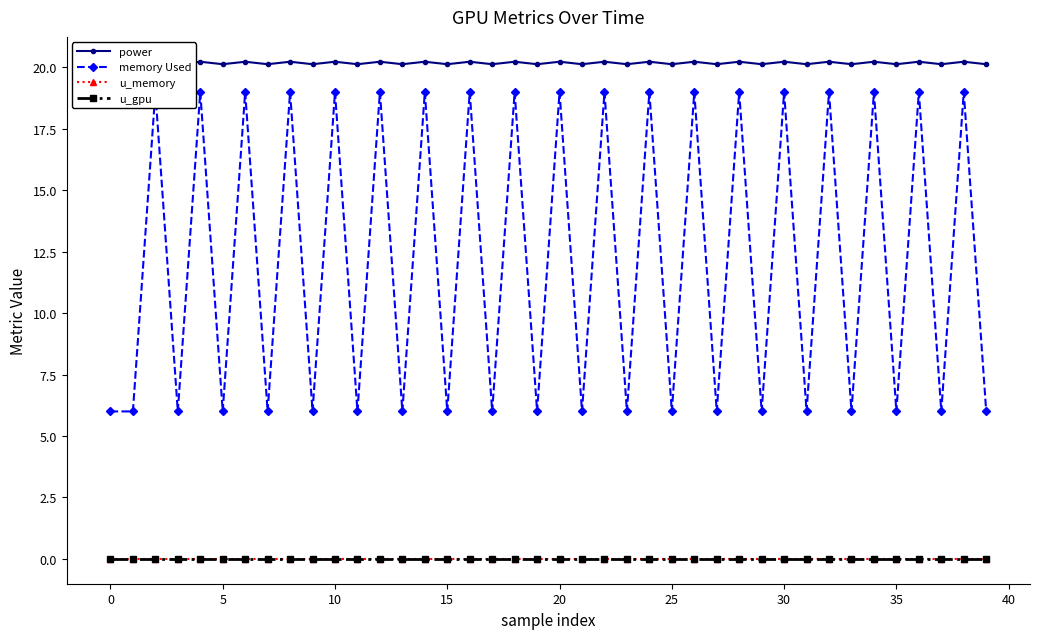

Reading right to left, transcribe all the data shown in this chart.

power: 20.1	20.2	20.1	20.2	20.1	20.2	20.1	20.2	20.1	20.2	20.1	20.2	20.1	20.2	20.1	20.2	20.1	20.2	20.1	20.2	20.1	20.2	20.1	20.2	20.1	20.2	20.1	20.2	20.1	20.2	20.1	20.2	20.1	20.2	20.1	20.2	20.1	20.2	20.2	20.1
memory Used: 6.0	19.0	6.0	19.0	6.0	19.0	6.0	19.0	6.0	19.0	6.0	19.0	6.0	19.0	6.0	19.0	6.0	19.0	6.0	19.0	6.0	19.0	6.0	19.0	6.0	19.0	6.0	19.0	6.0	19.0	6.0	19.0	6.0	19.0	6.0	19.0	6.0	19.0	6.0	6.0
u_memory: 0.0	0.0	0.0	0.0	0.0	0.0	0.0	0.0	0.0	0.0	0.0	0.0	0.0	0.0	0.0	0.0	0.0	0.0	0.0	0.0	0.0	0.0	0.0	0.0	0.0	0.0	0.0	0.0	0.0	0.0	0.0	0.0	0.0	0.0	0.0	0.0	0.0	0.0	0.0	0.0
u_gpu: 0.0	0.0	0.0	0.0	0.0	0.0	0.0	0.0	0.0	0.0	0.0	0.0	0.0	0.0	0.0	0.0	0.0	0.0	0.0	0.0	0.0	0.0	0.0	0.0	0.0	0.0	0.0	0.0	0.0	0.0	0.0	0.0	0.0	0.0	0.0	0.0	0.0	0.0	0.0	0.0